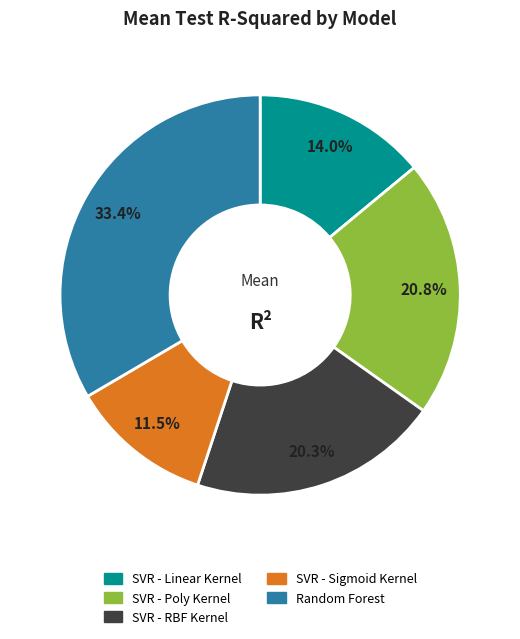

Which category has the biggest portion of the pie?

Random Forest